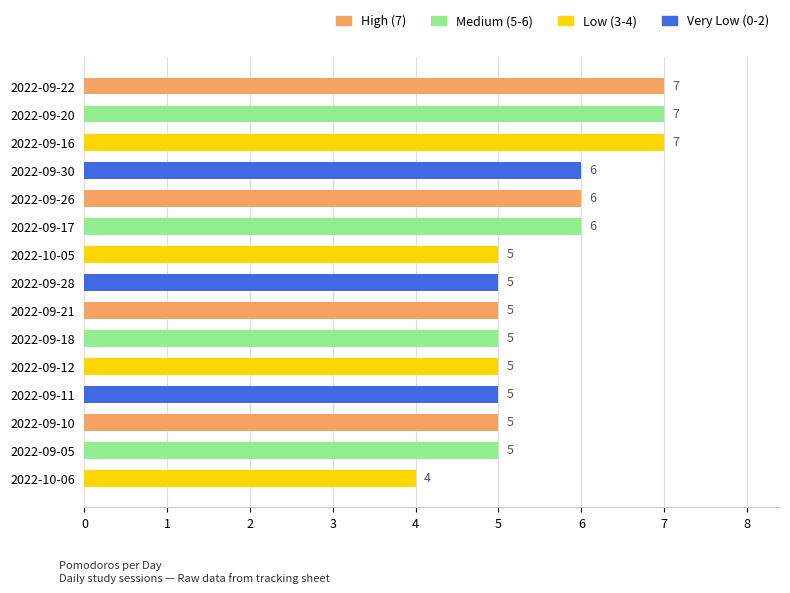

Which has a higher value, 2022-09-26 or 2022-10-06?

2022-09-26